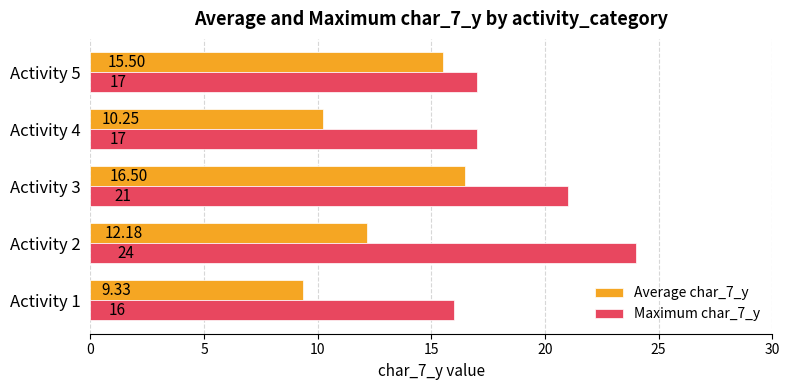

List the labels in order of Average char_7_y value, largest first.

Activity 3, Activity 5, Activity 2, Activity 4, Activity 1